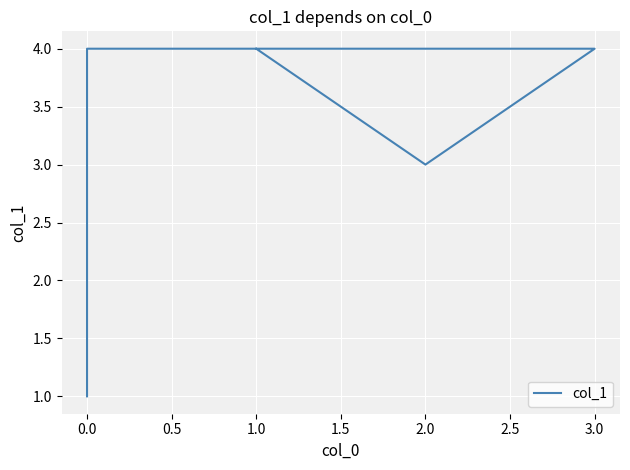

What is the smallest value displayed?

1